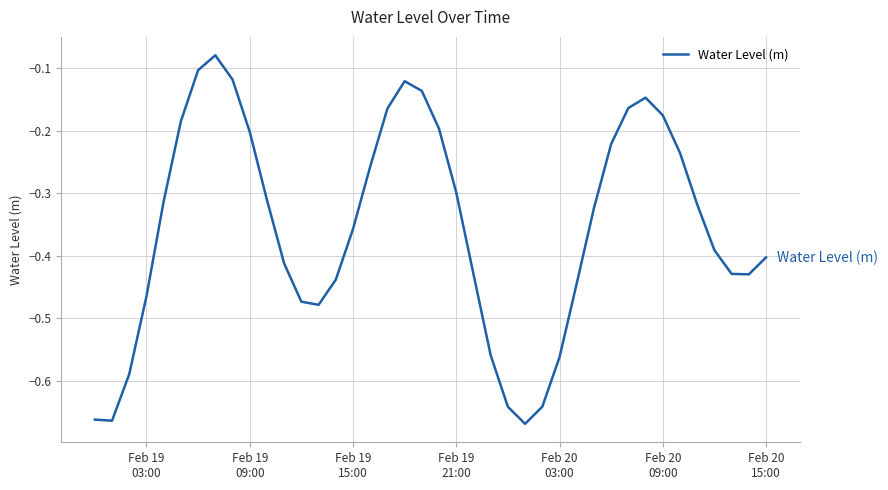

What is the difference between the maximum and minimum values?

0.6